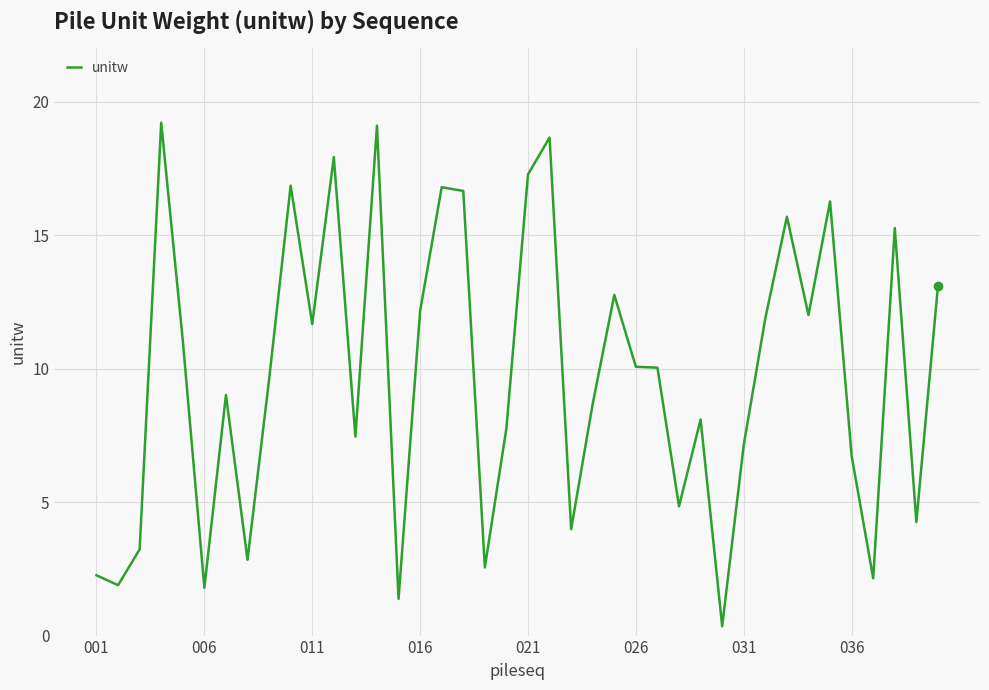

What is the greatest value displayed?

19.2